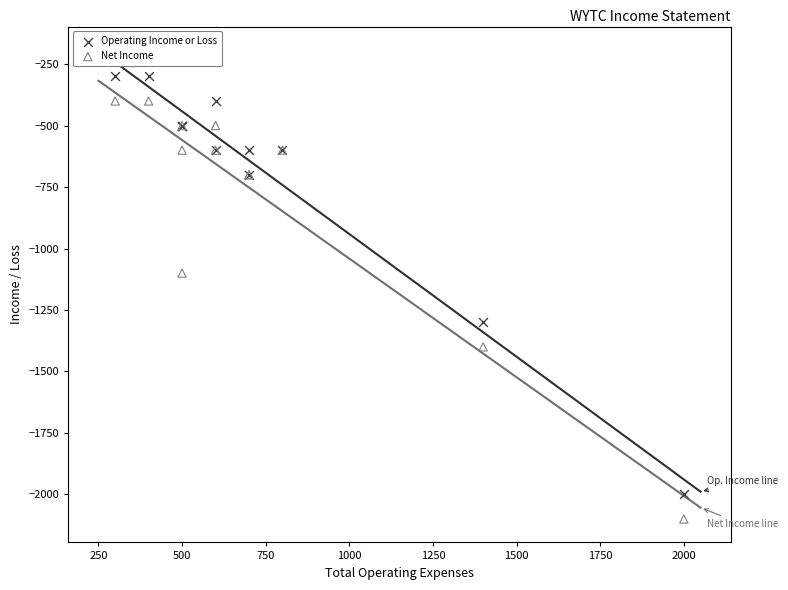

Which series reaches the maximum Y coordinate?

Operating Income or Loss